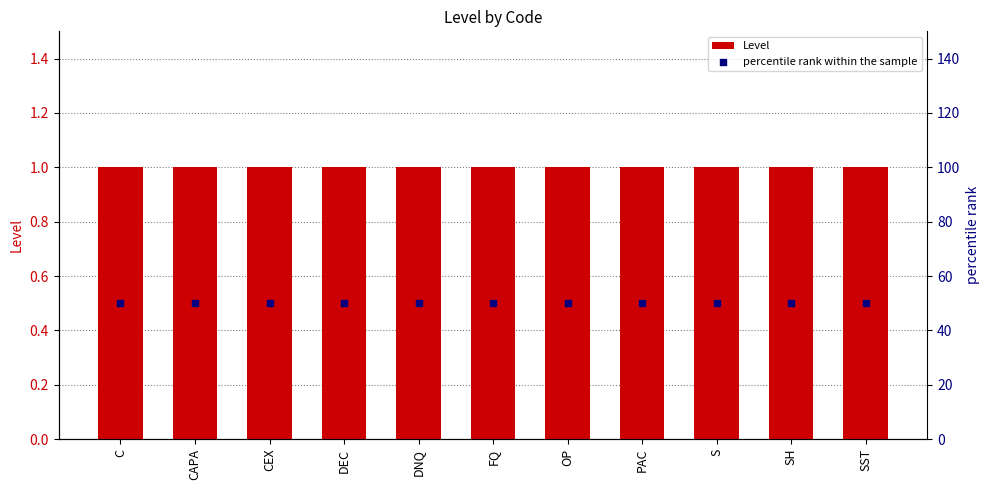

What are all the series names shown in the legend?

Level, percentile rank within the sample